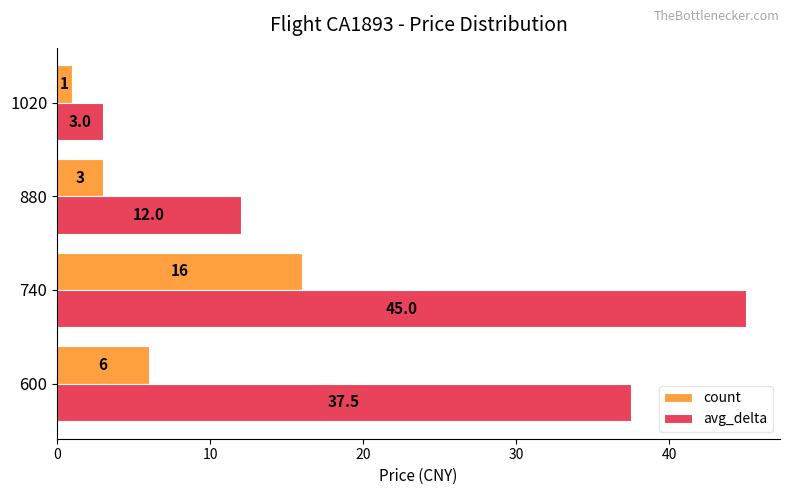

What is the sum of the count values at 880 and 600?

9.0